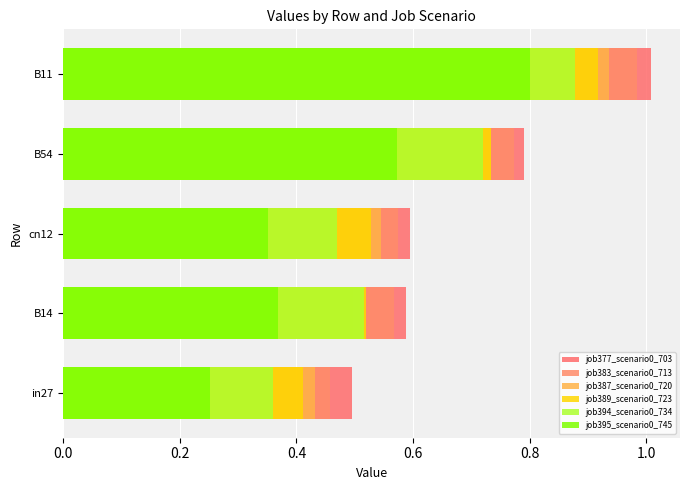

Is the value of job389_scenario0_723 at B11 greater than the value of job387_scenario0_720 at cn12?

Yes